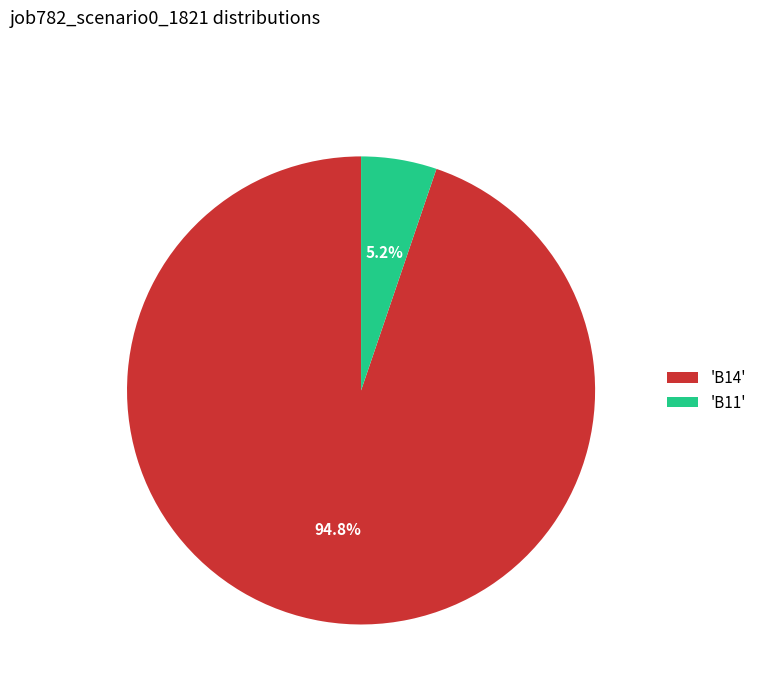

How many segments does this pie chart have?

2